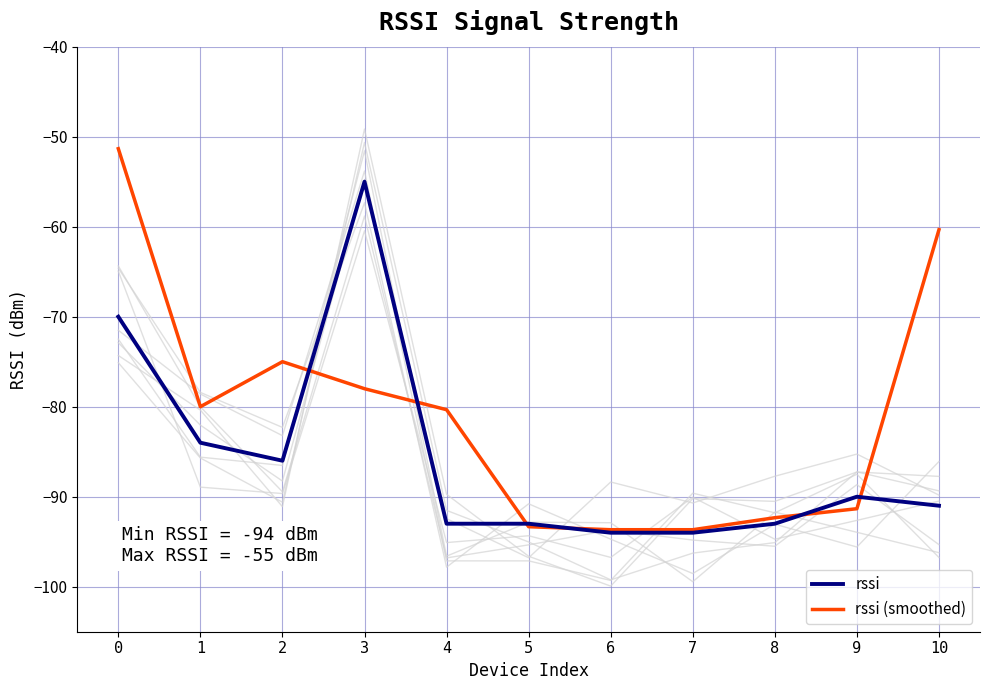

What are all the series names shown in the legend?

rssi, rssi (smoothed)